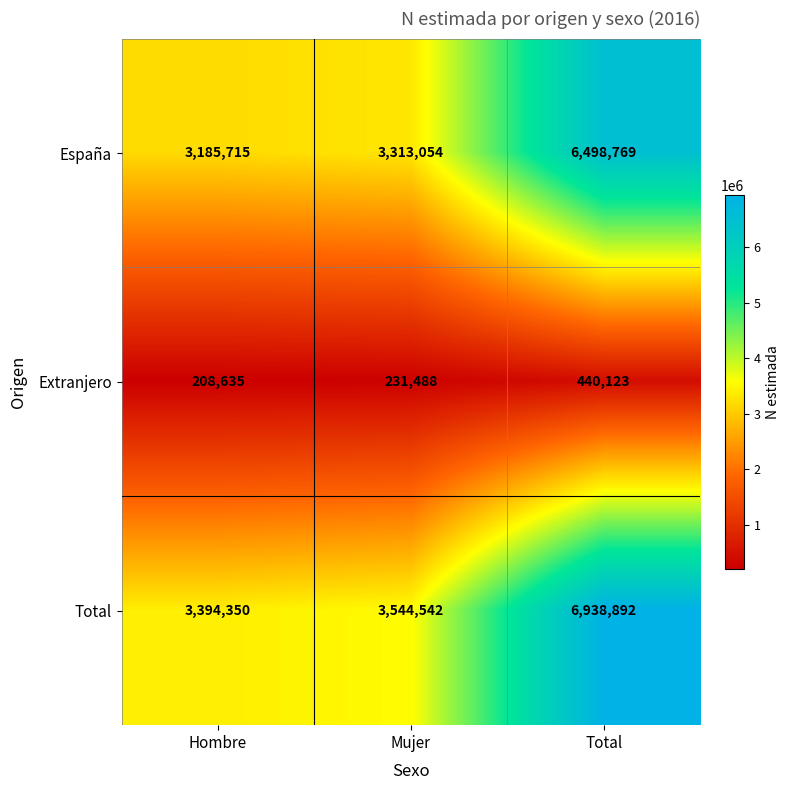

At Mujer, list the series in order from largest to smallest.

Total, España, Extranjero